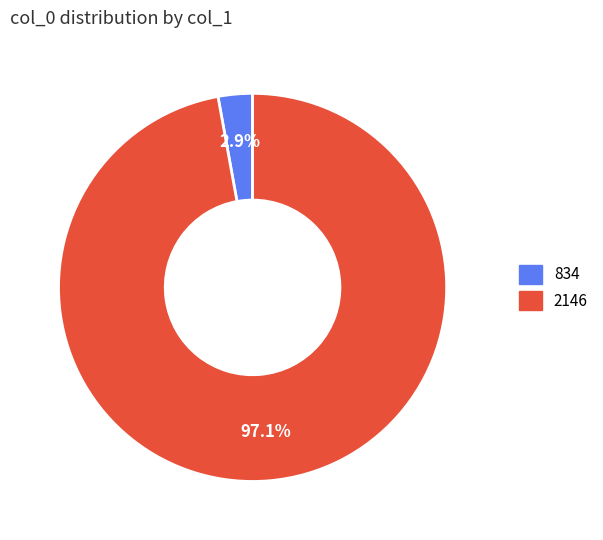

Which has a higher value, 834 or 2146?

2146